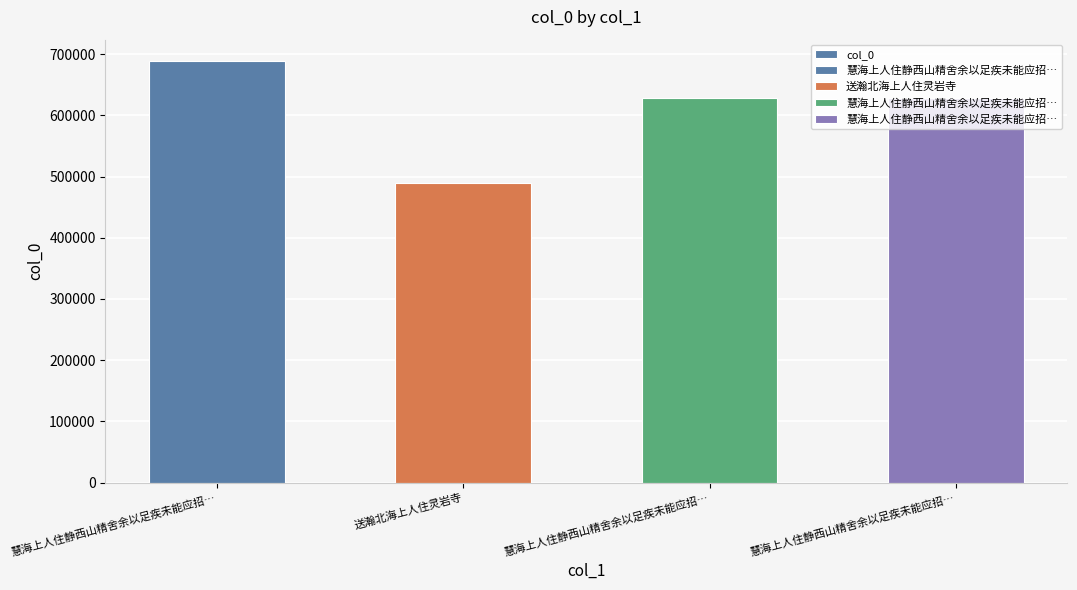

What is the maximum value shown in the chart?

689091